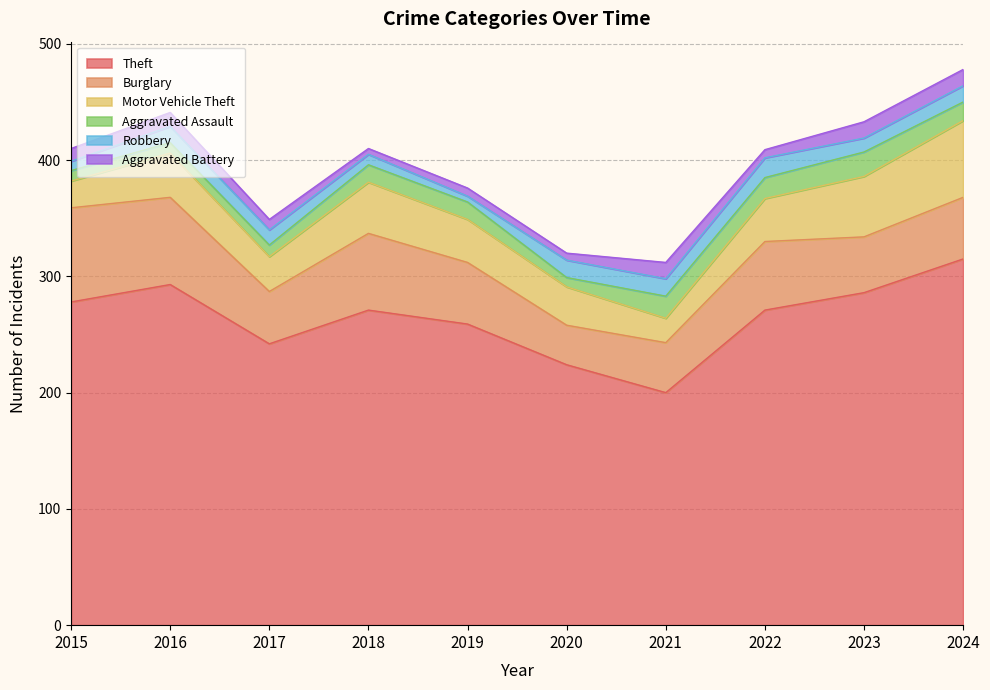

Rank the categories by Aggravated Battery value from highest to lowest.

2021, 2023, 2024, 2016, 2015, 2017, 2019, 2022, 2020, 2018